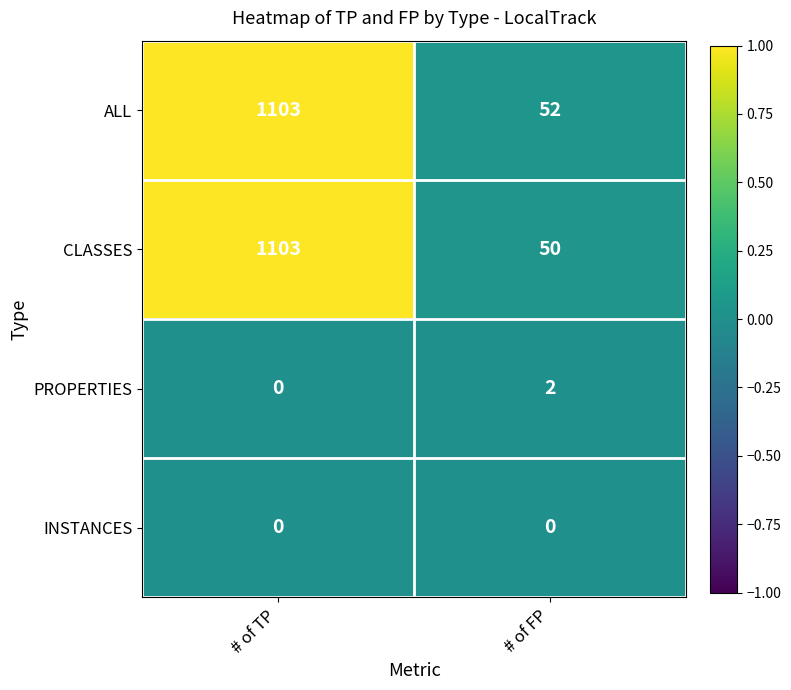

Rank the series at # of FP from lowest to highest value.

INSTANCES, PROPERTIES, CLASSES, ALL